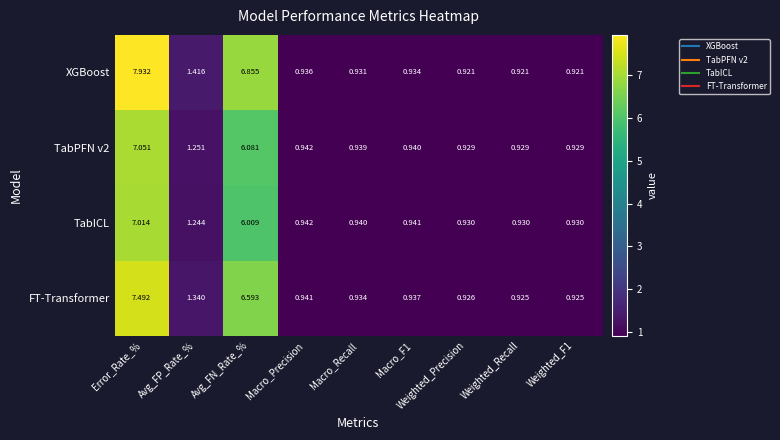

Which label corresponds to the largest value in the chart?

Error_Rate_%